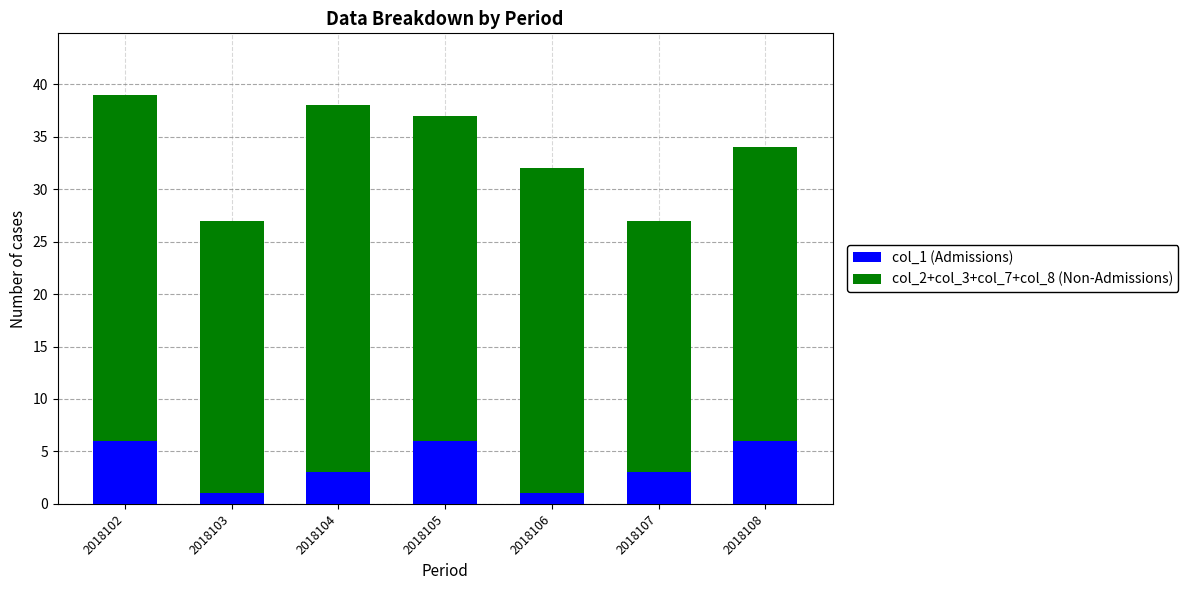

What are all the series names shown in the legend?

col_1 (Admissions), col_2+col_3+col_7+col_8 (Non-Admissions)